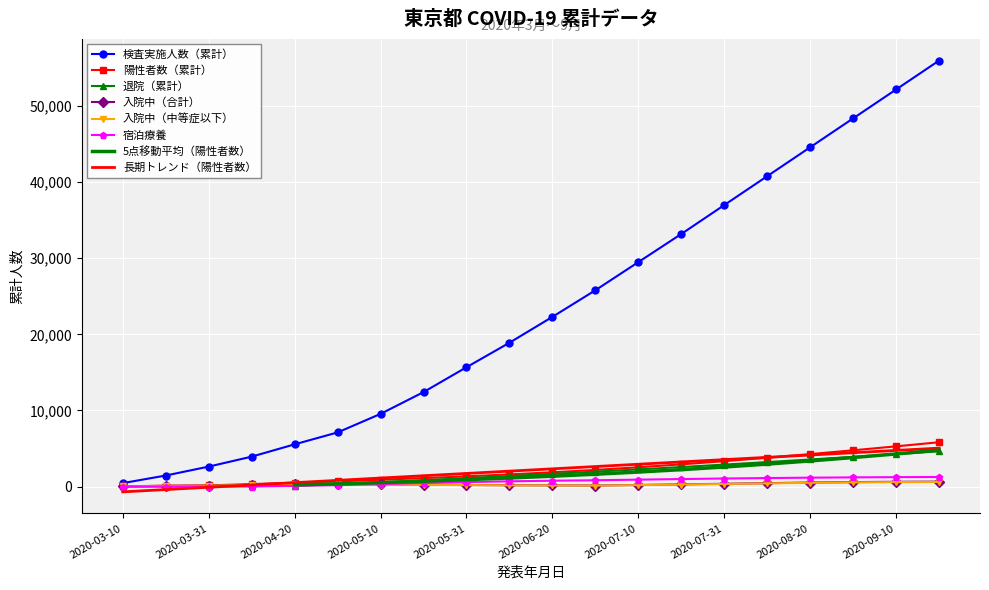

Reading left to right, transcribe all the data shown in this chart.

検査実施人数（累計）: 444	1442	2614	3924	5541	7107	9545	12410	15678	18900	22300	25800	29500	33200	37000	40800	44600	48400	52200	56000
陽性者数（累計）: 25	101	148	316	502	676	890	1100	1340	1590	1870	2180	2530	2910	3330	3780	4260	4760	5280	5820
退院（累計）: 1	9	40	78	118	300	560	820	1100	1380	1660	1950	2250	2560	2880	3210	3550	3900	4260	4630
入院中（合計）: 24	88	97	225	291	320	280	240	200	170	150	130	200	280	360	440	520	580	620	640
入院中（中等症以下）: 20	83	91	217	264	300	260	220	185	155	137	118	182	260	335	410	488	545	582	600
宿泊療養: 0	0	0	0	76	180	320	460	580	680	760	820	900	980	1050	1110	1160	1200	1230	1250